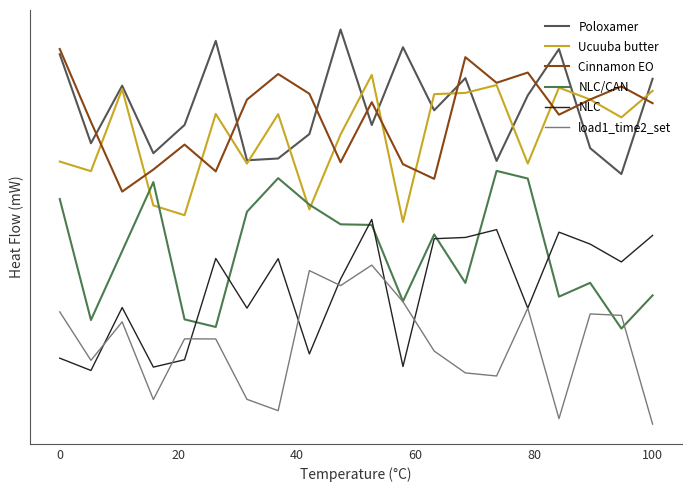

Does the chart display data point markers on the line(s)?

No